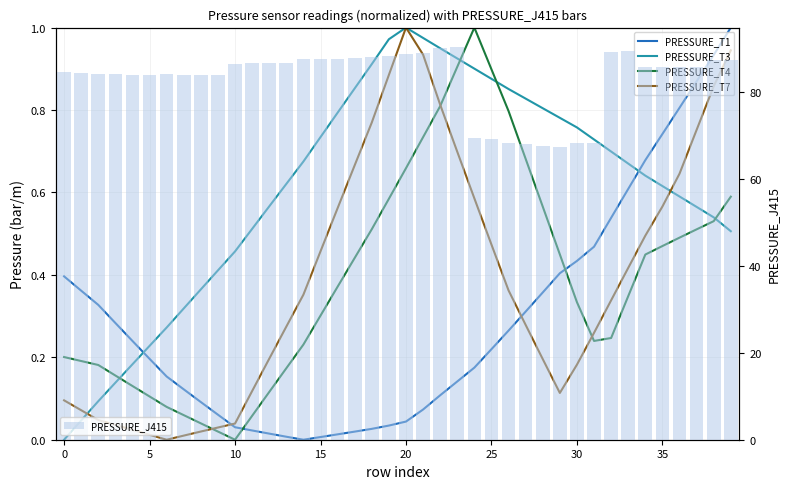

What is the average value of the PRESSURE_J415 series?

82.8